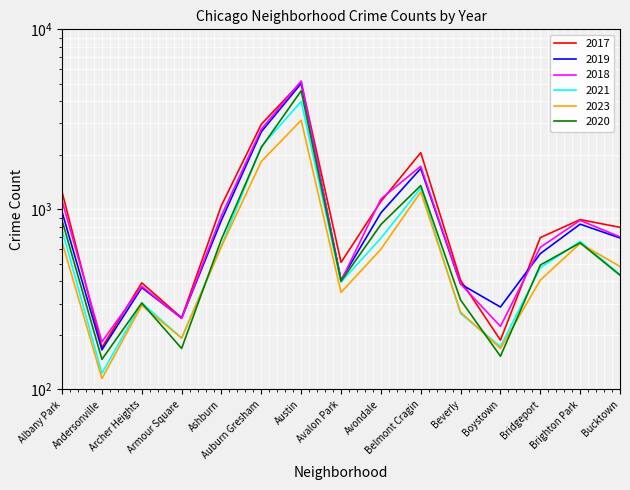

Count the number of data series in this chart.

6